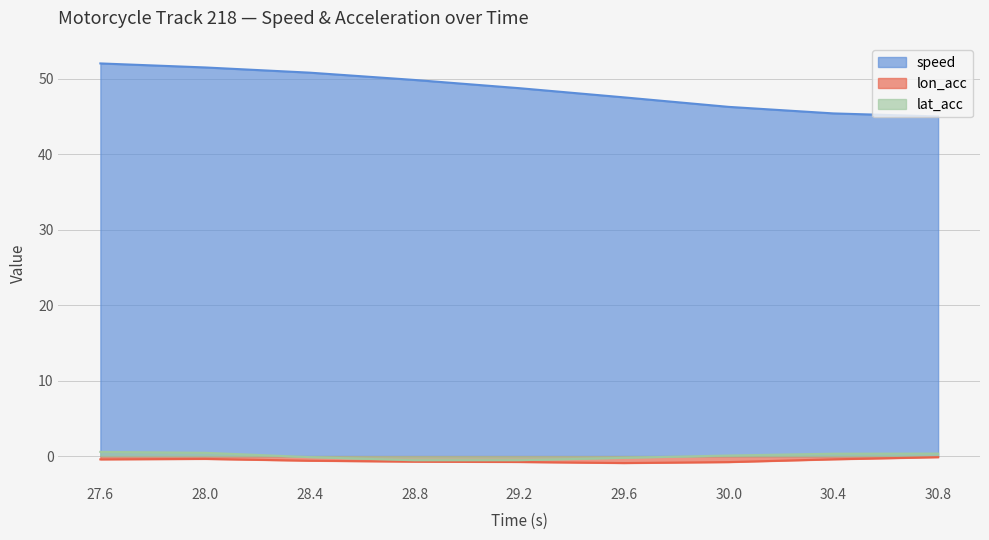

At which category does lon_acc reach its first local valley?

29.6